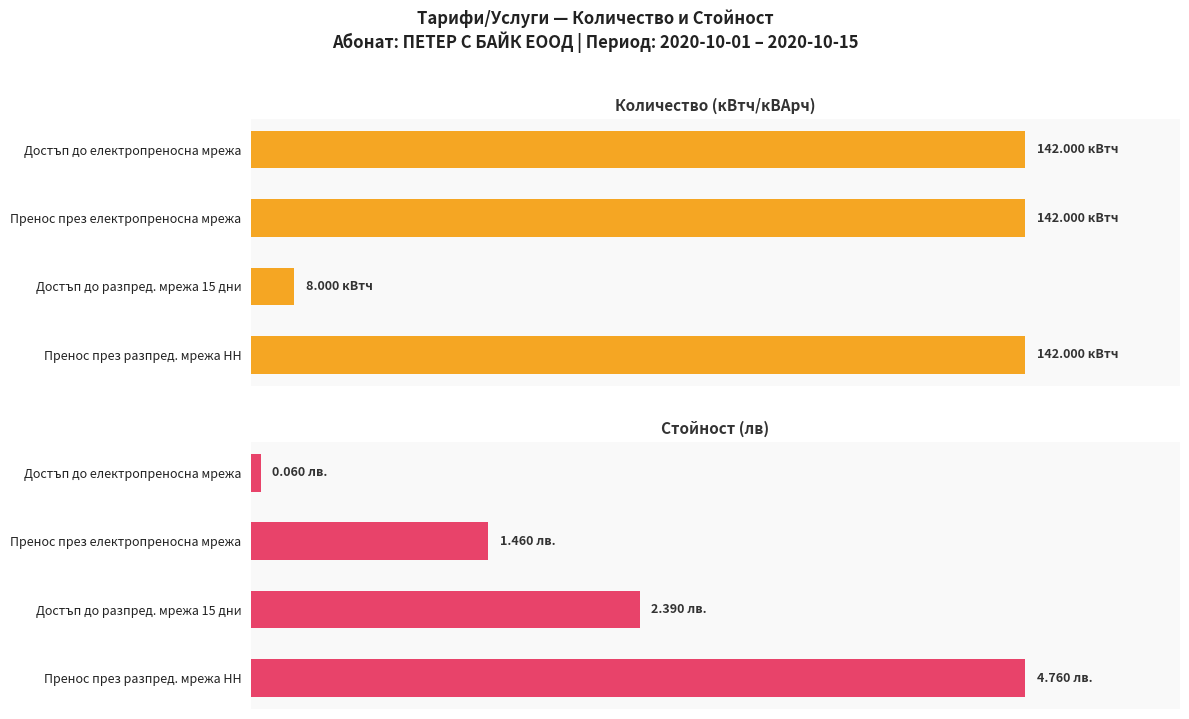

Is the value of Количество (кВтч/кВАрч) at Достъп до електропреносна мрежа greater than the value of Стойност (лв) at Достъп до разпред. мрежа 15 дни?

Yes